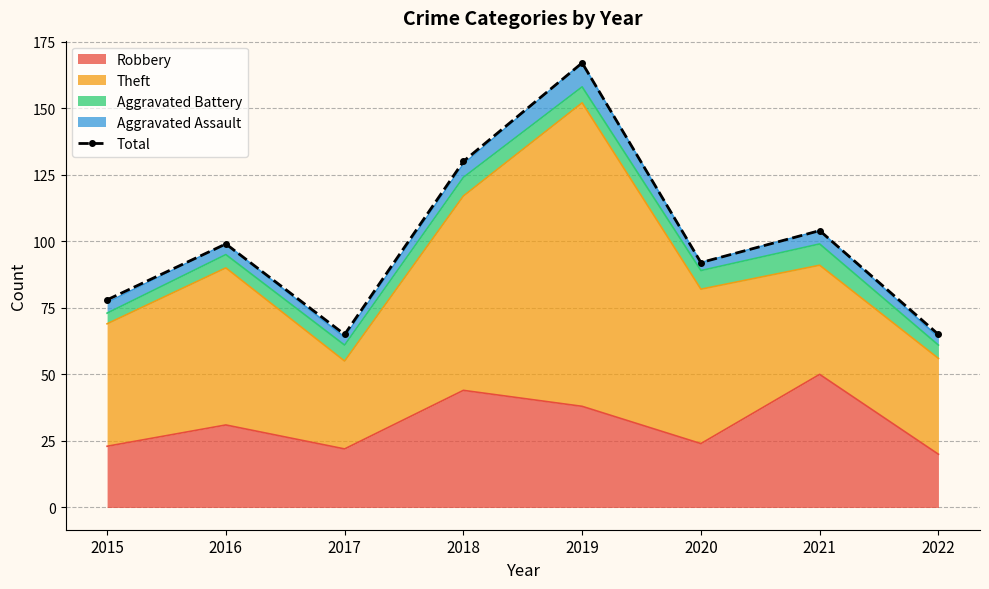

What is the average value?

100